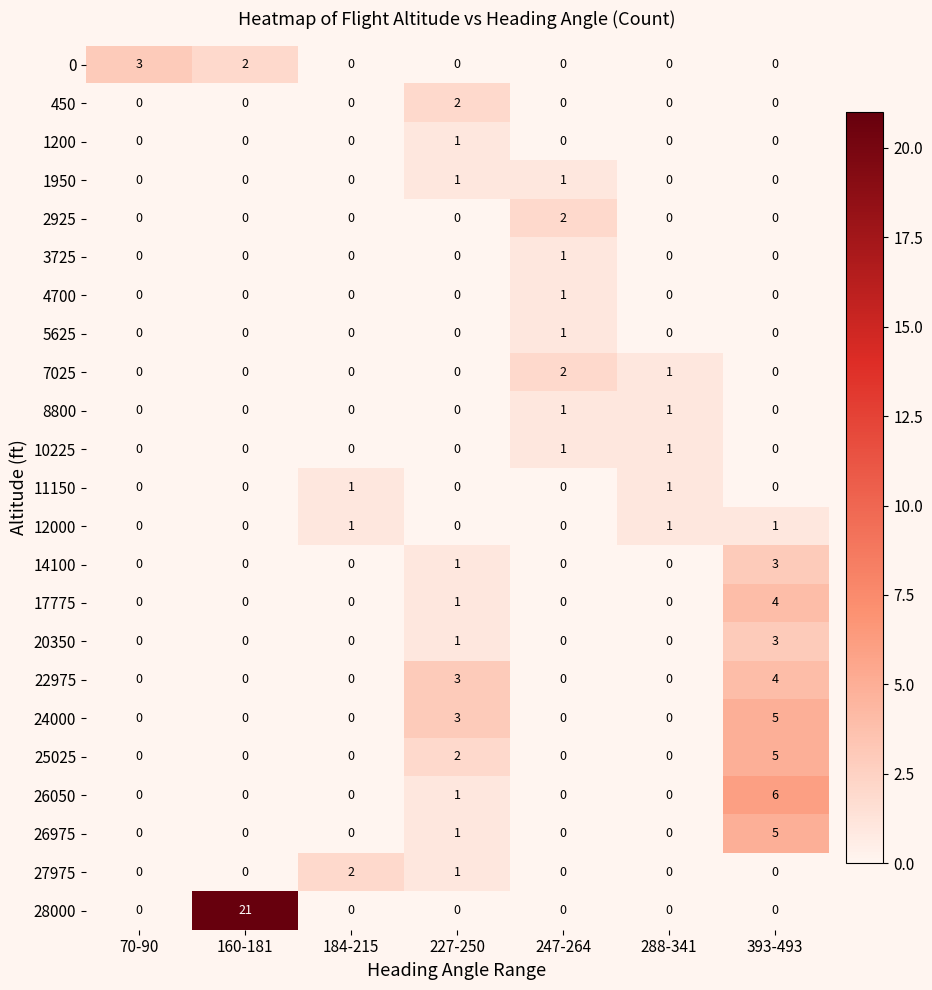

Count the 3725 values in the range 0 to 1.

7